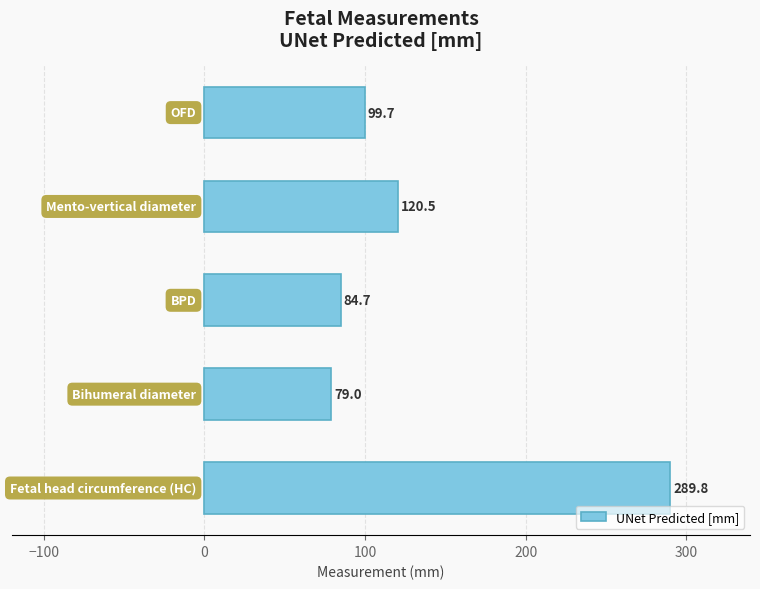

What is the value of the 1st bar from the top?

99.7